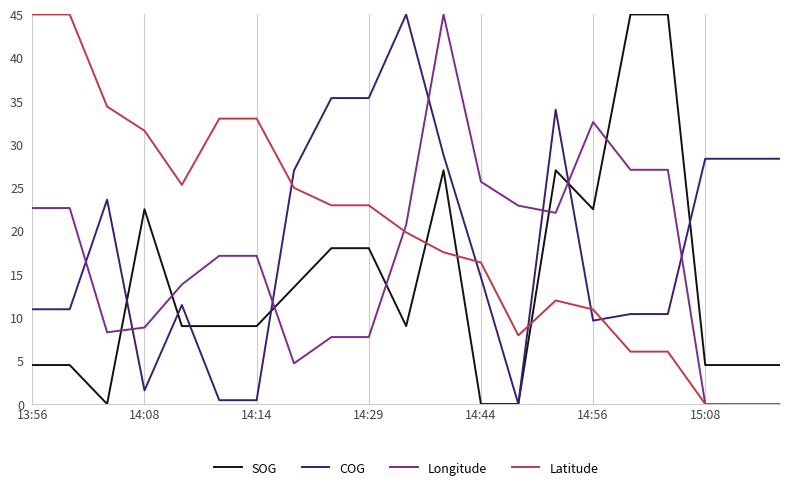

True or false: Latitude and SOG cross at least once.

True